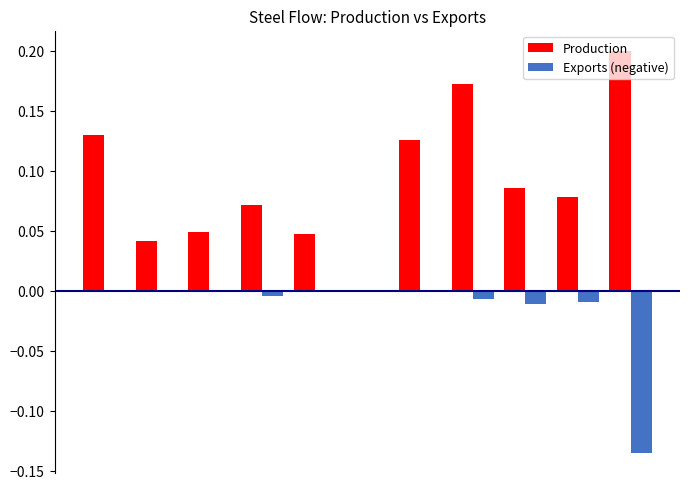

Which series has the largest total across all categories?

Production